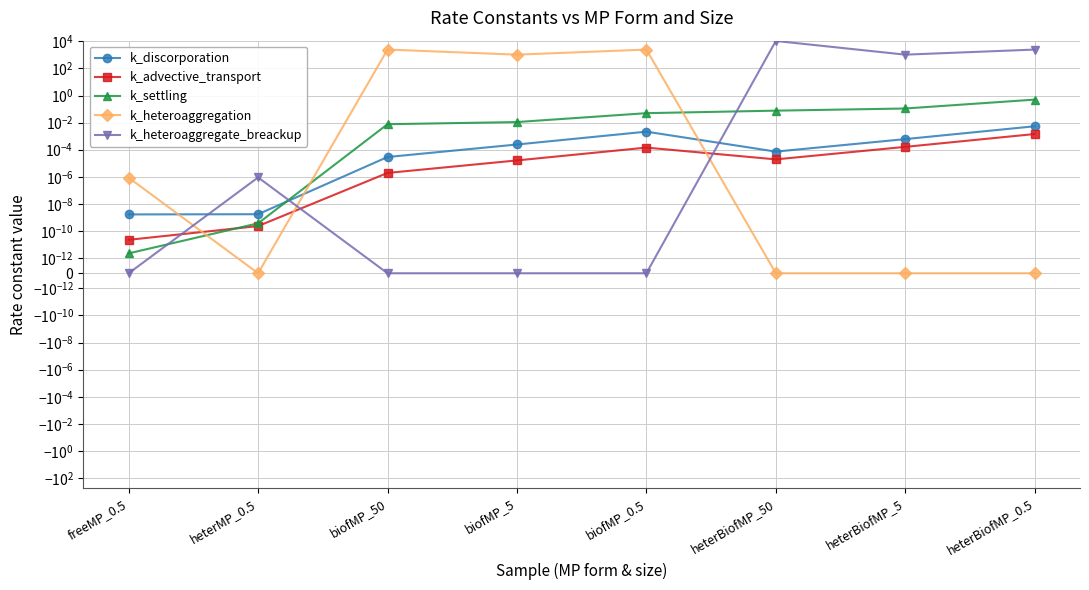

How many lines are shown in the chart?

5